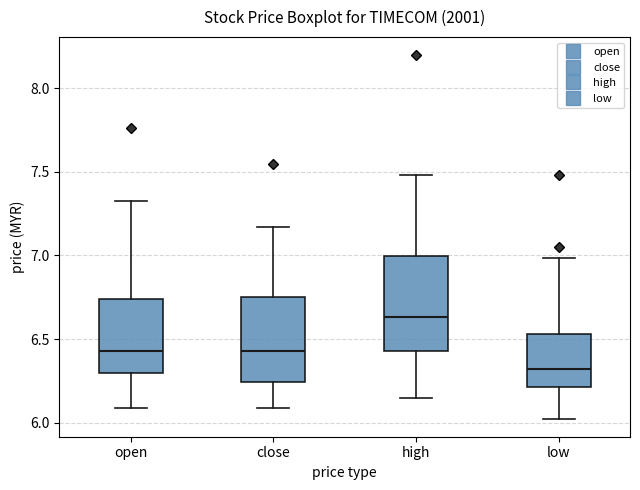

Comparing the boxes themselves (not the whiskers), which one is the tallest?

high